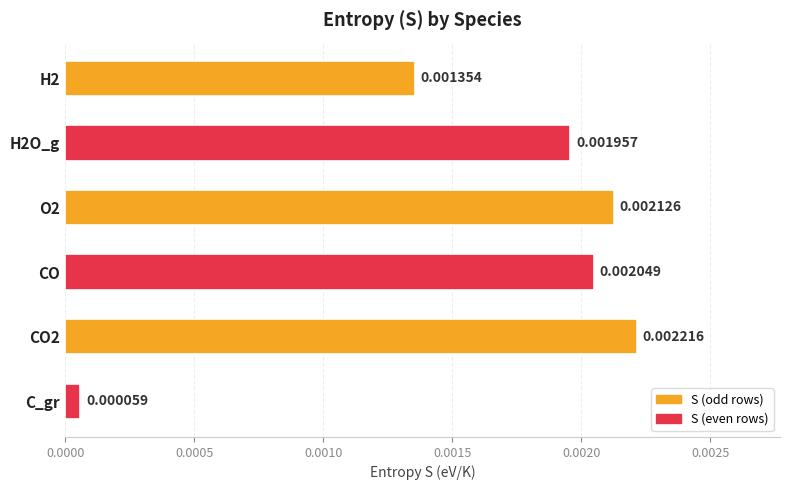

List the labels in order of value, smallest first.

C_gr, H2, H2O_g, CO, O2, CO2